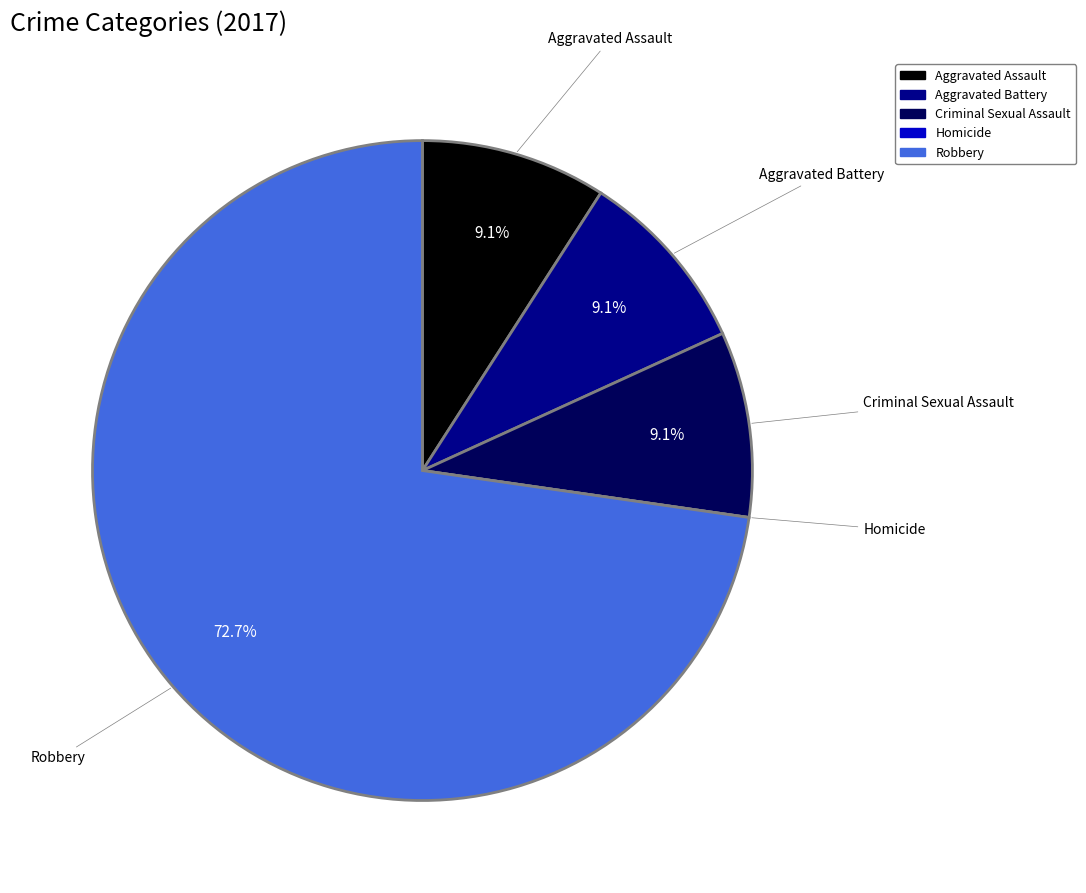

Approximately how many times larger is the value at Robbery compared to Criminal Sexual Assault?

8.0